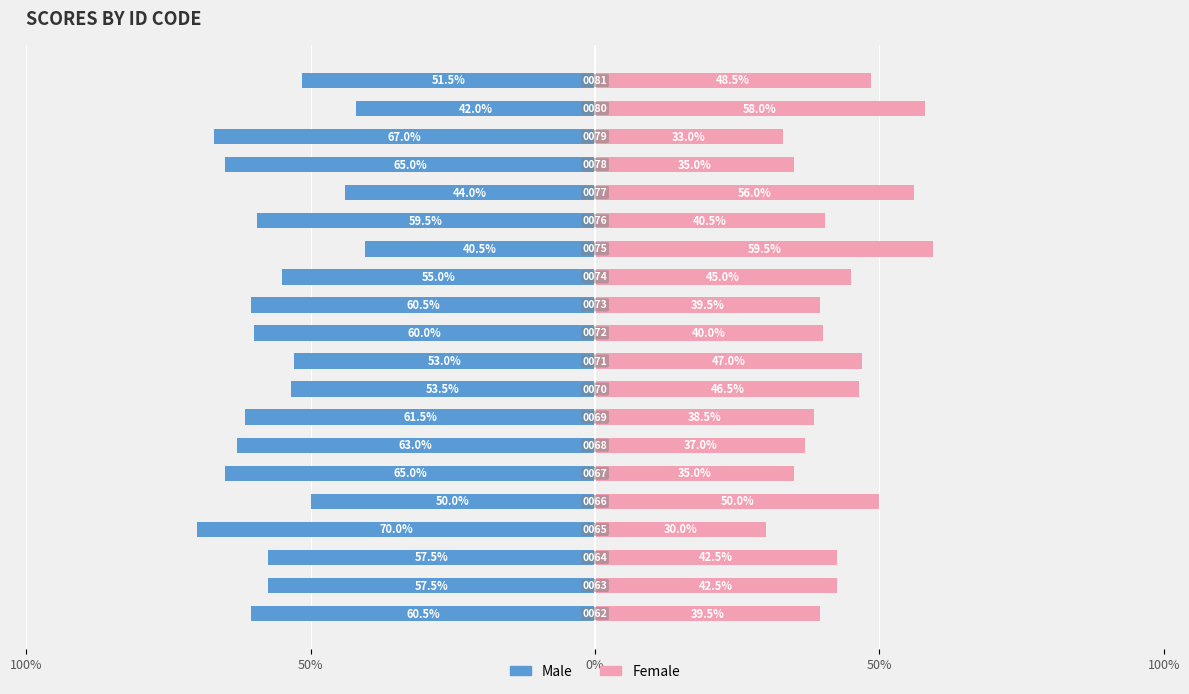

What is the average value of the Female series?

43.2